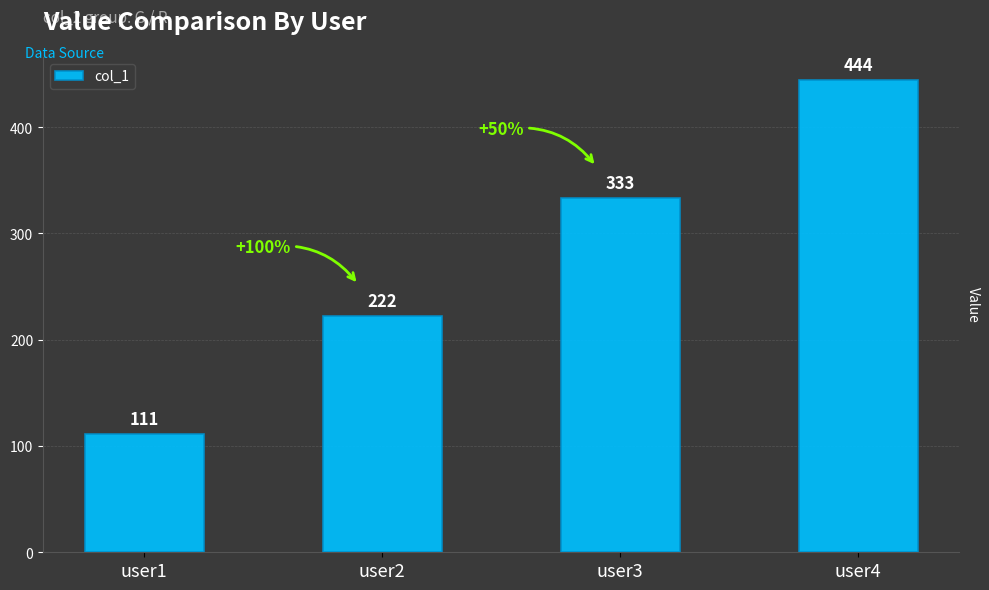

Count the values in the range 222 to 444.

3